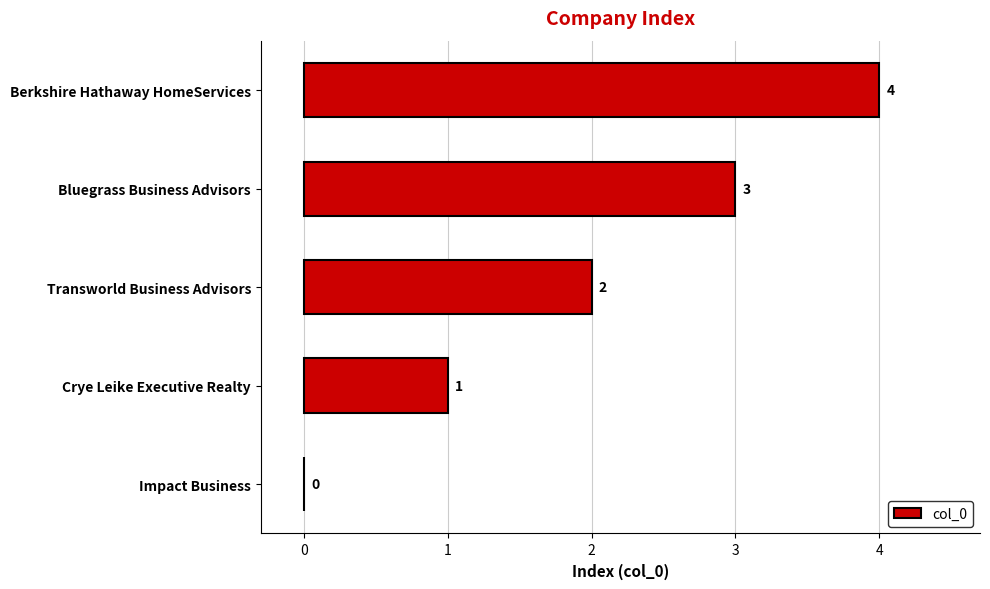

What is the change in value from Impact Business to Bluegrass Business Advisors?

+3